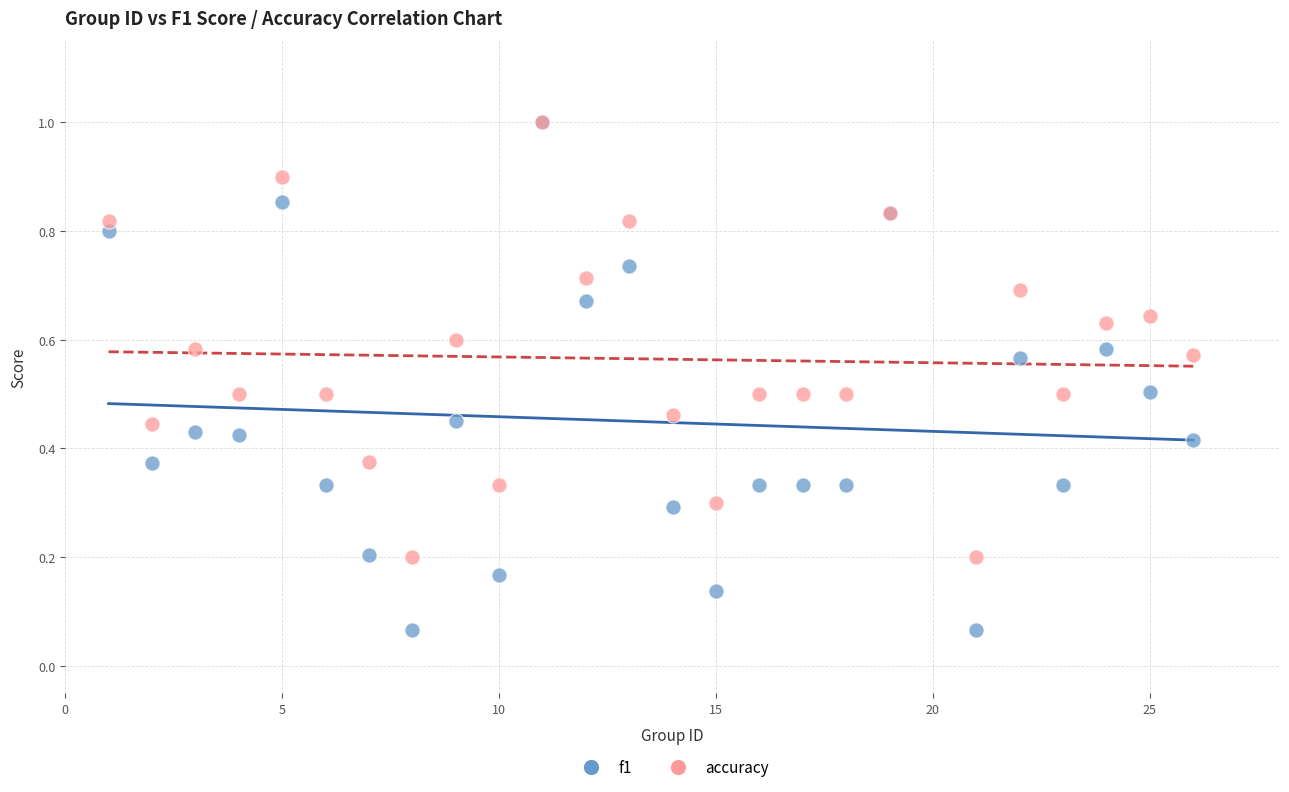

Which series contains the lowest Y value?

f1